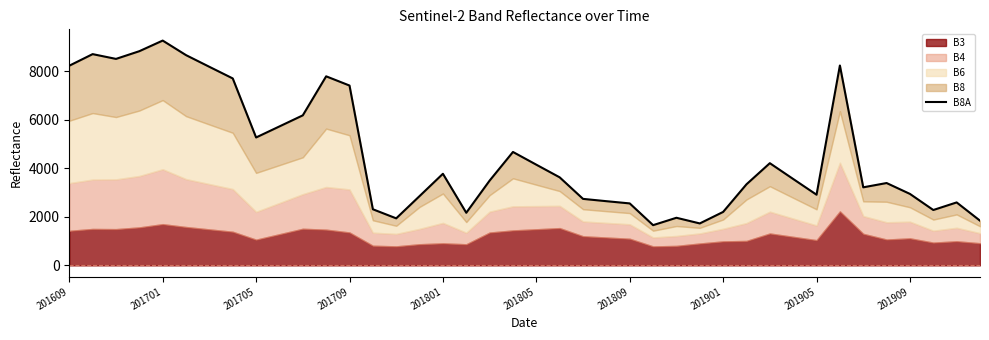

What is the greatest value displayed?

9276